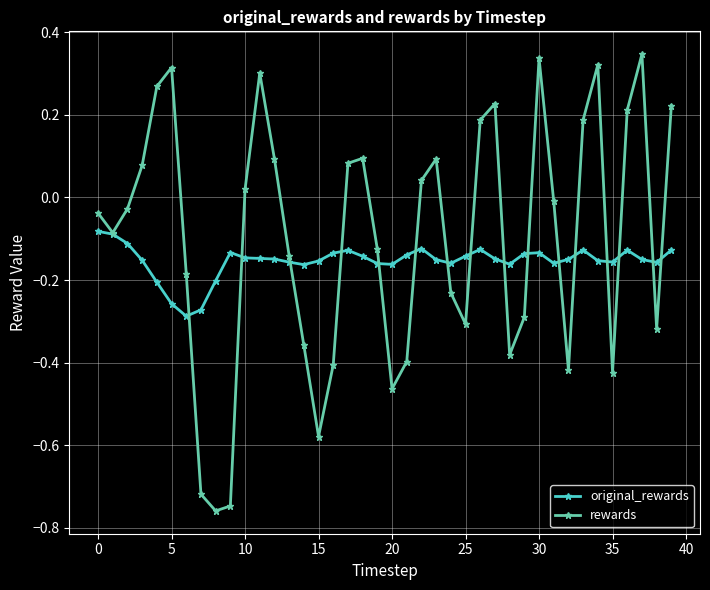

How many categories are shown in the chart?

40